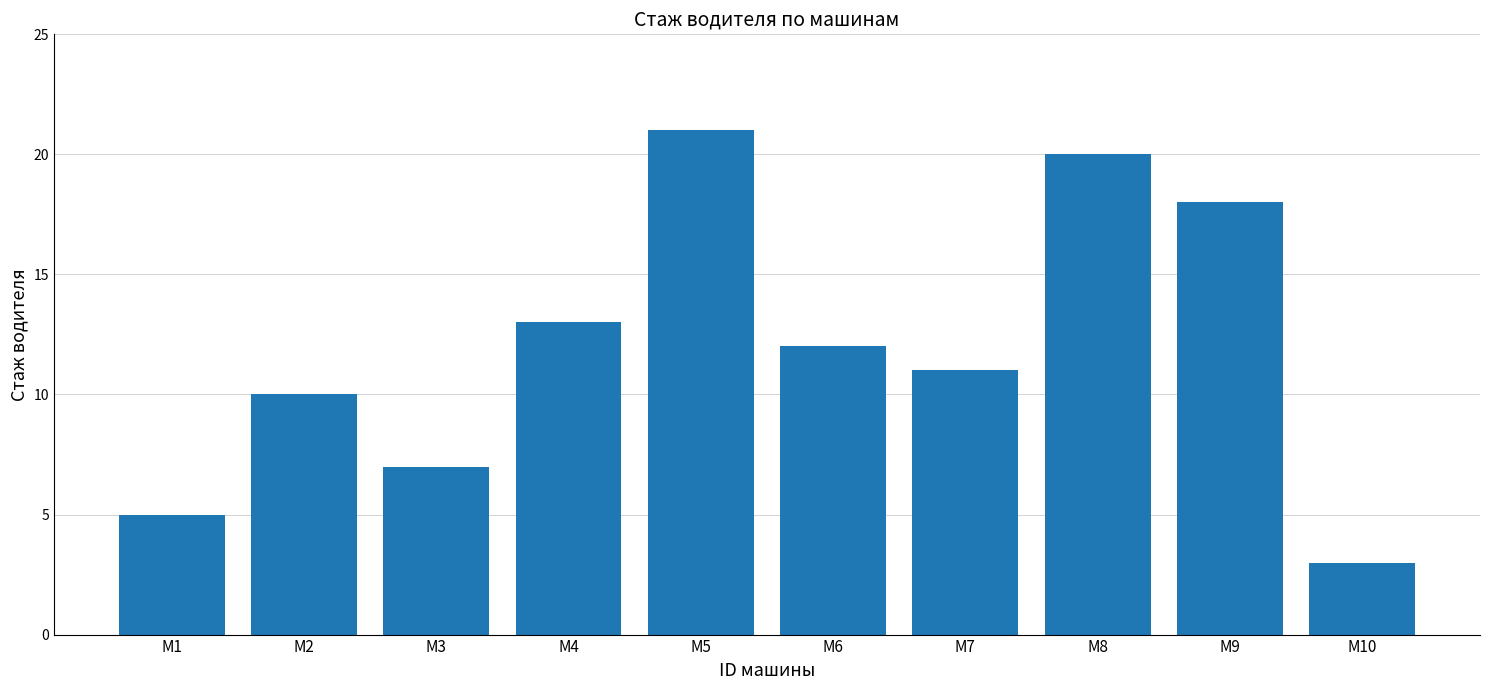

What is the difference between the values at М6 and М4?

1